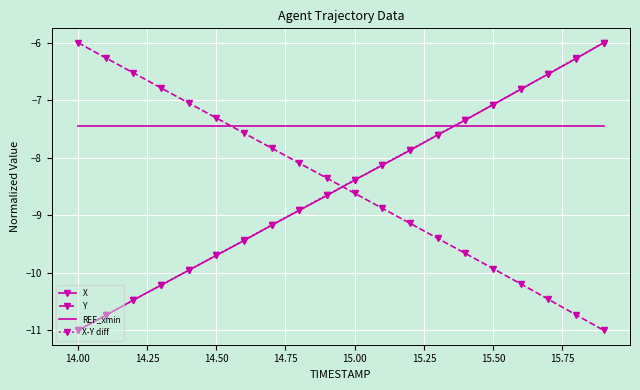

After their last crossing, which series has the higher values: Y or X?

X